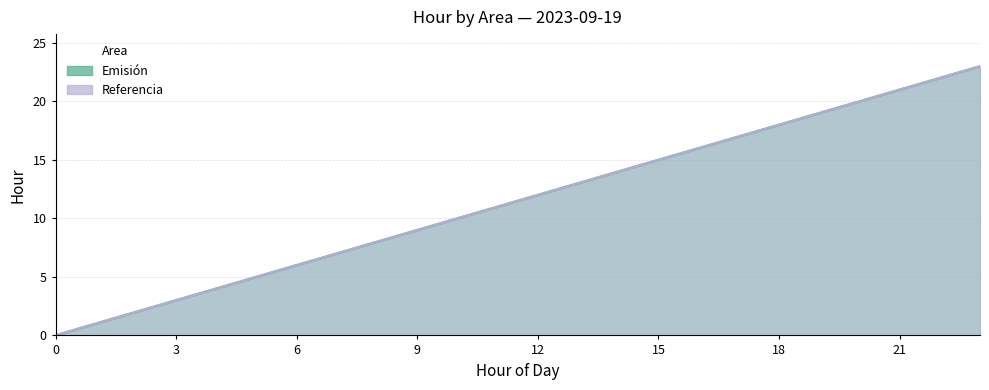

How many data points in Referencia are less than 12?

12